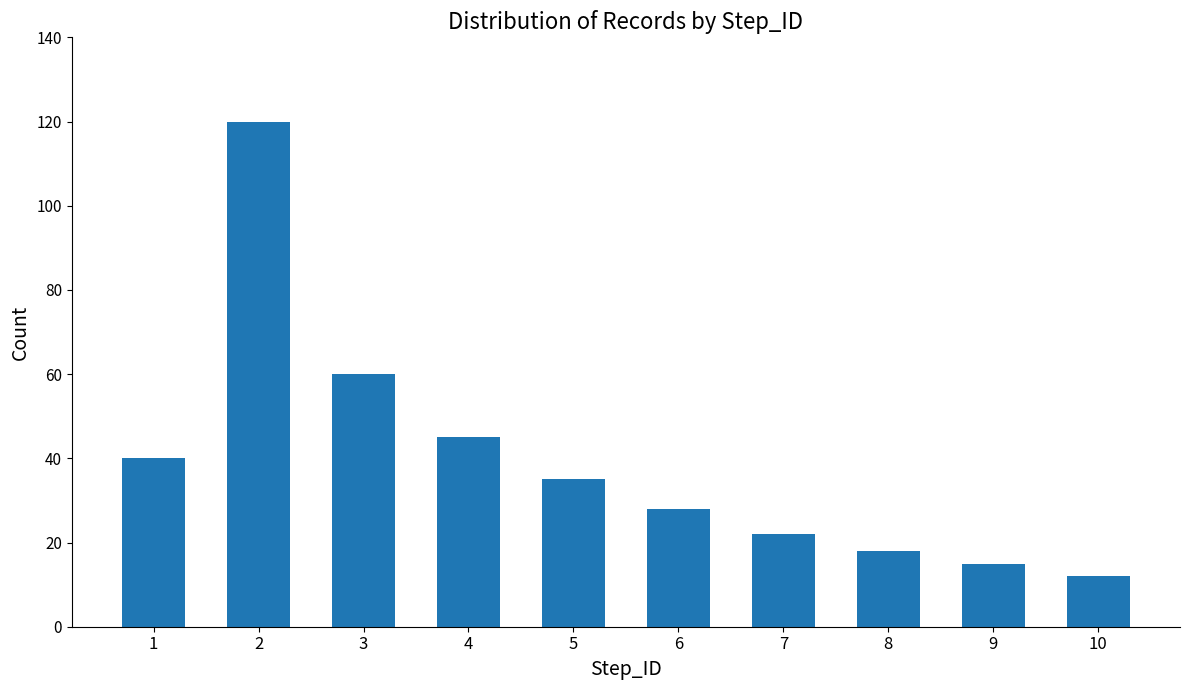

The chart shows a value of 47 at 2. True or false?

False